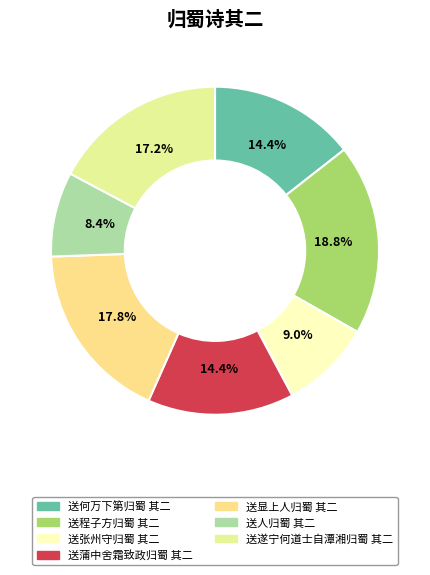

How many slices are in this pie chart?

7